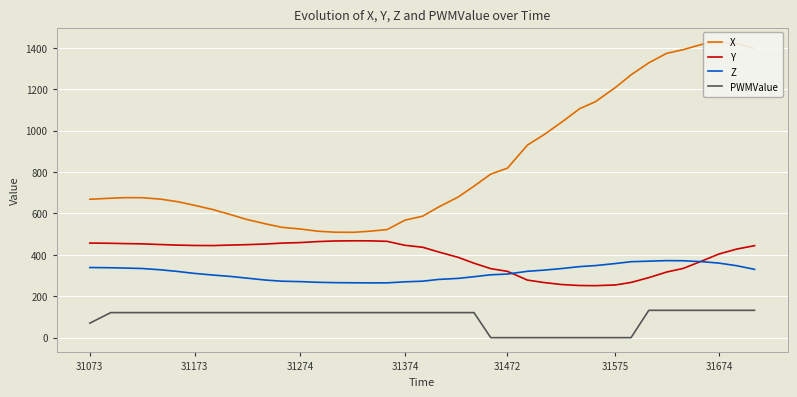

True or false: Y and PWMValue intersect in this chart.

False